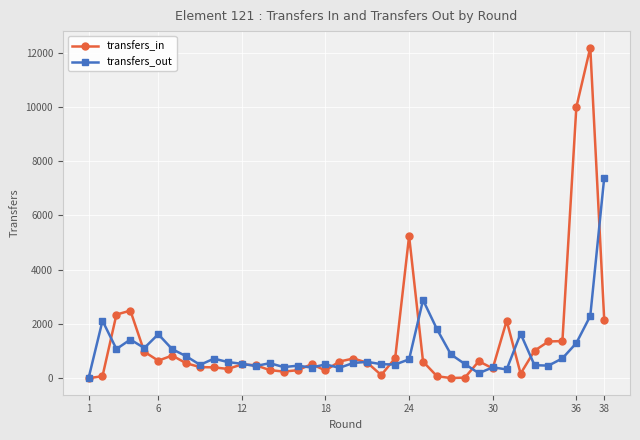

Which series has the widest spread of values?

transfers_in